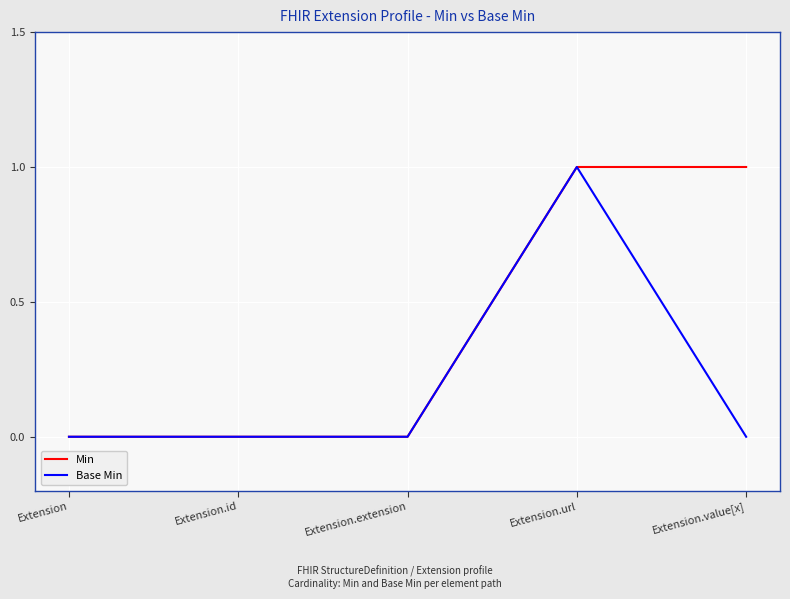

The value of Base Min at Extension.extension is 0. True or false?

True